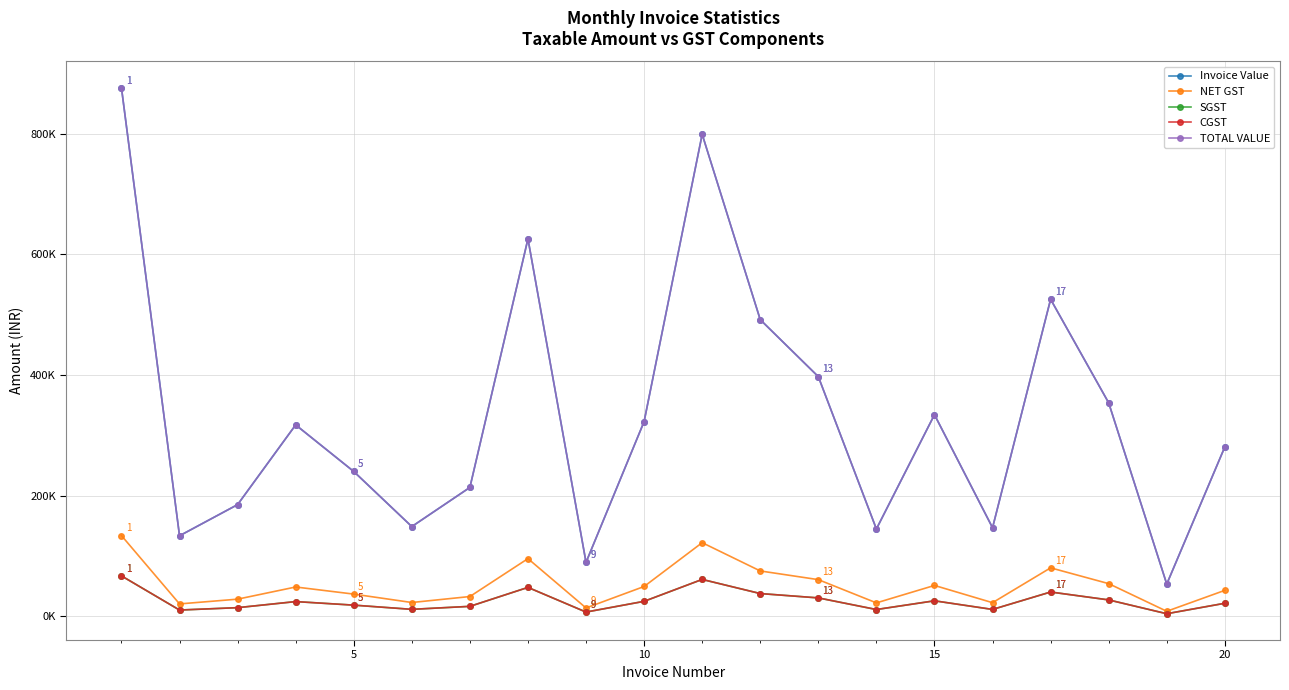

Which series has the largest total across all categories?

Invoice Value